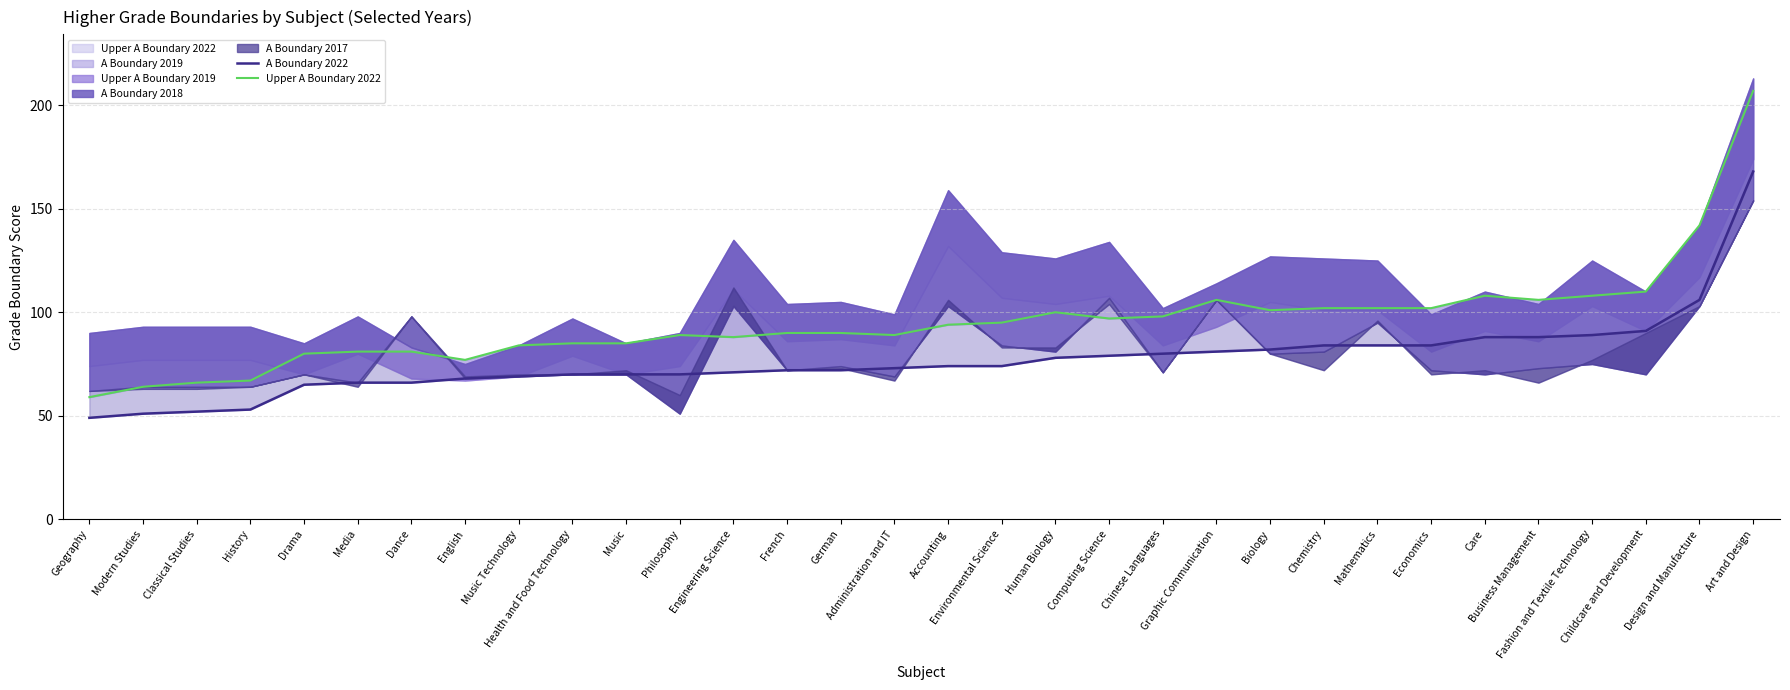

Where is the first local minimum for Upper A Boundary 2022 (line)?

English